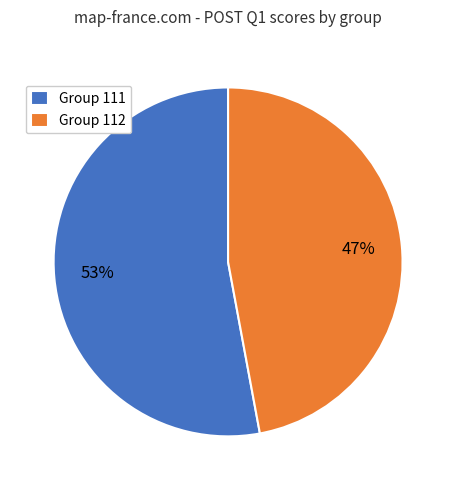

Rank the categories by value from lowest to highest.

Group 112, Group 111